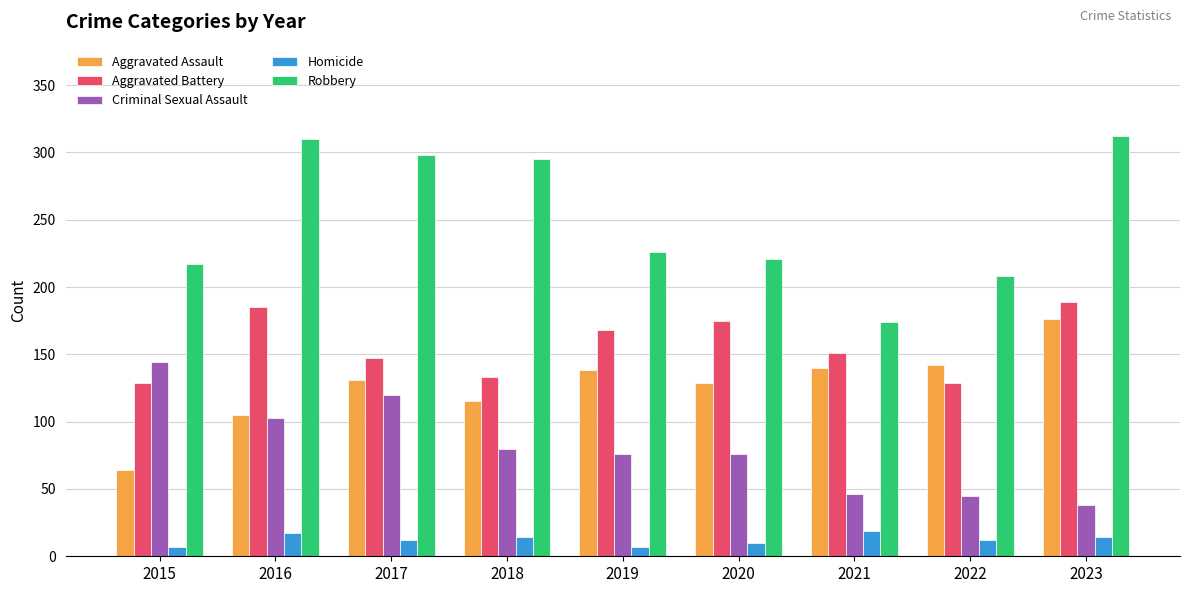

True or false: Homicide has a value of 14 at 2018.

True